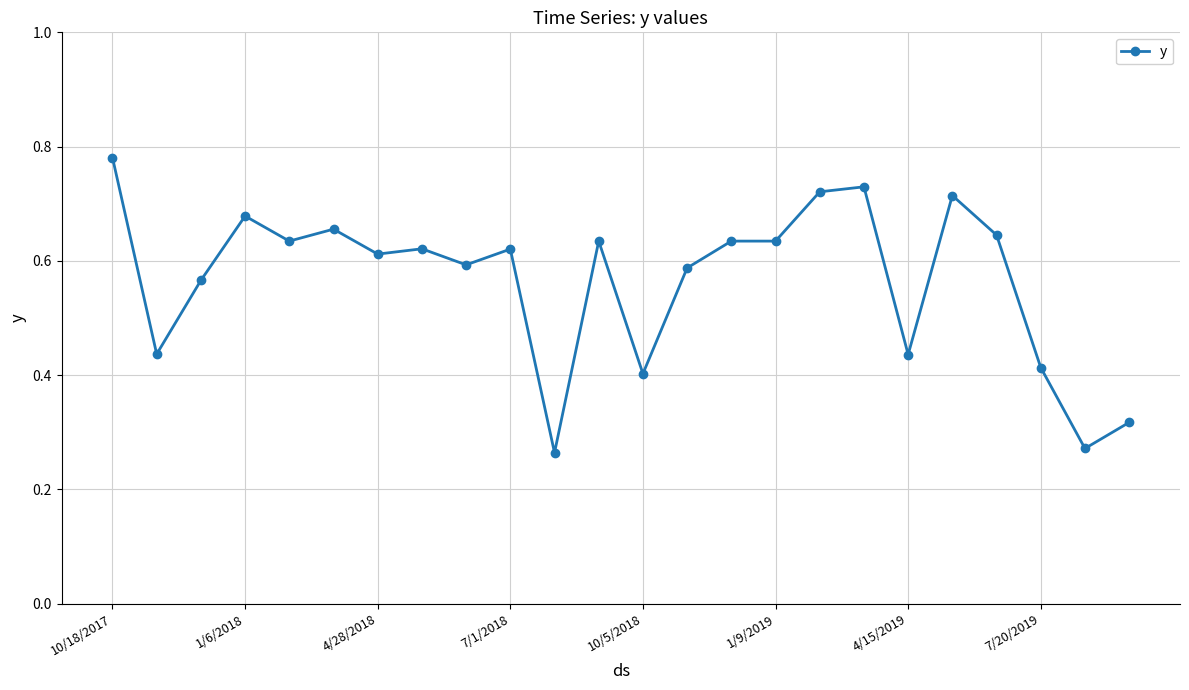

How many values are between 0 and 1?

24